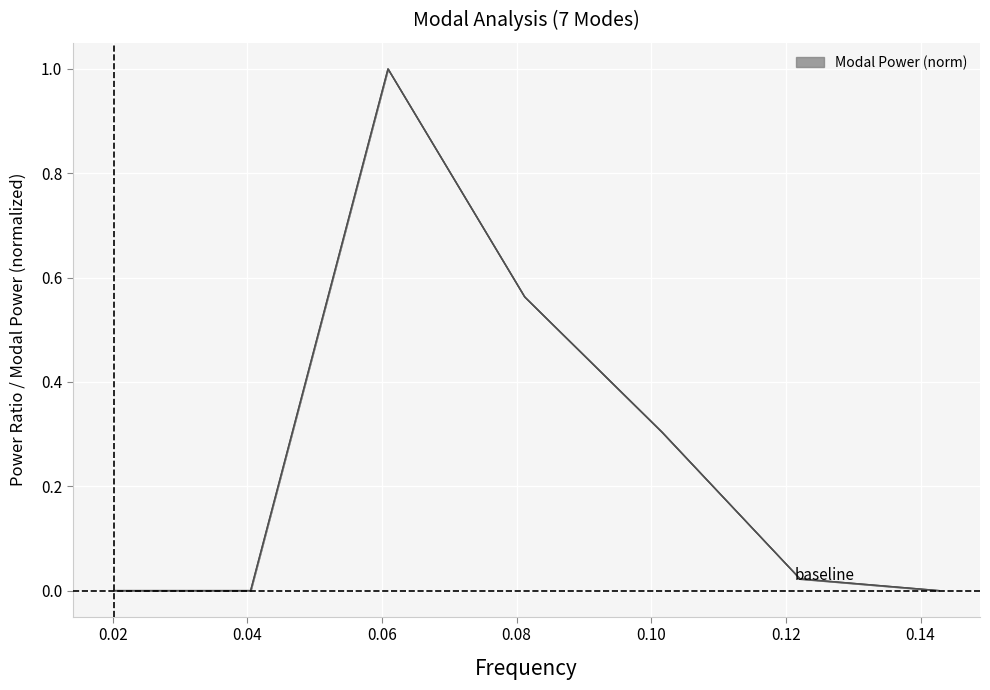

Reading left to right, what are all the values shown in this chart?

Power Ratio to exponent: 0.0202=0.0	0.0405=0.0	0.0609=1.0	0.0812=0.6	0.1016=0.3	0.1221=0.0	0.1427=0.0
Modal Power: 0.0202=0.0	0.0405=0.0	0.0609=1.0	0.0812=0.6	0.1016=0.3	0.1221=0.0	0.1427=0.0